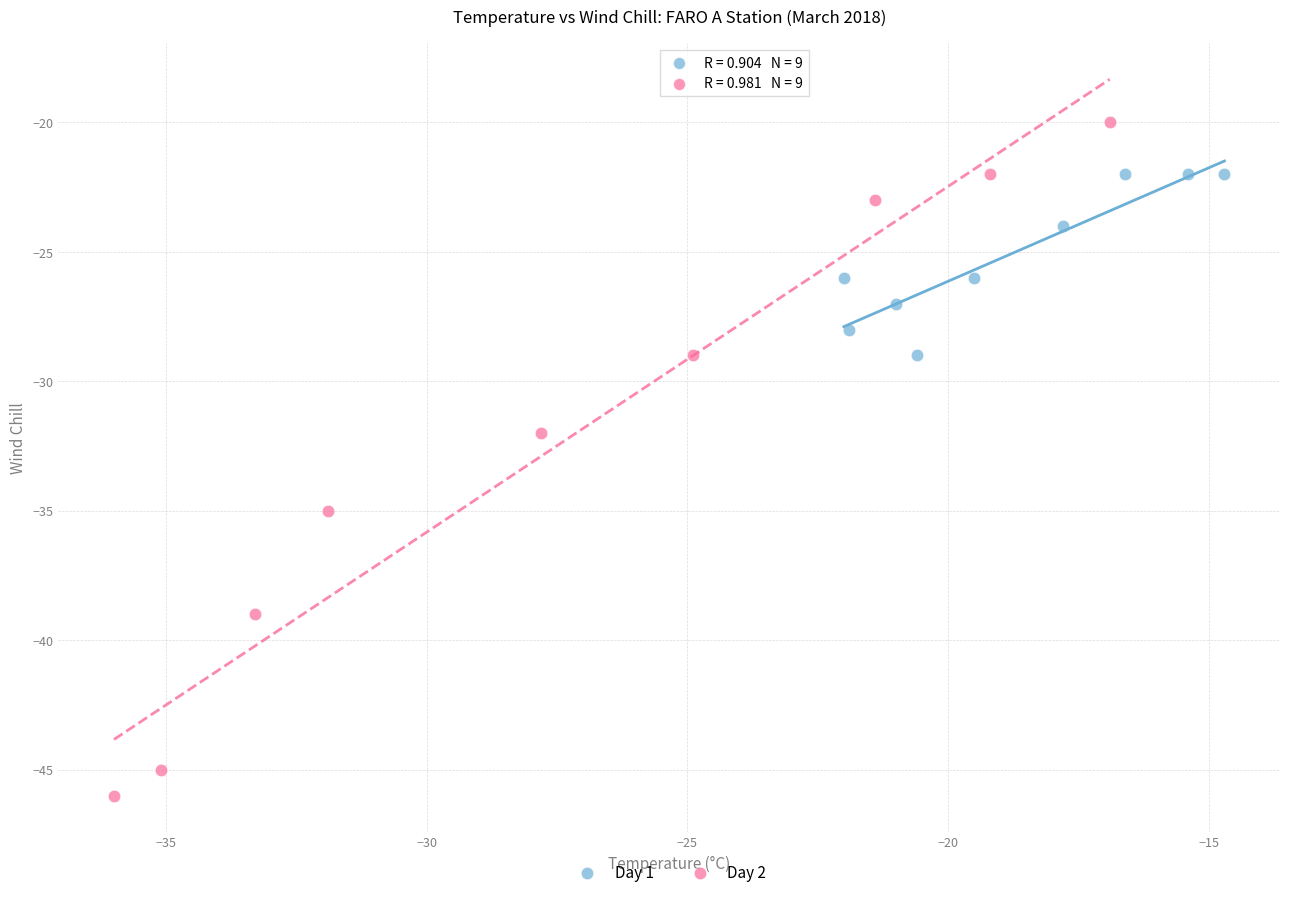

Which series contains the highest Y value?

Day 2